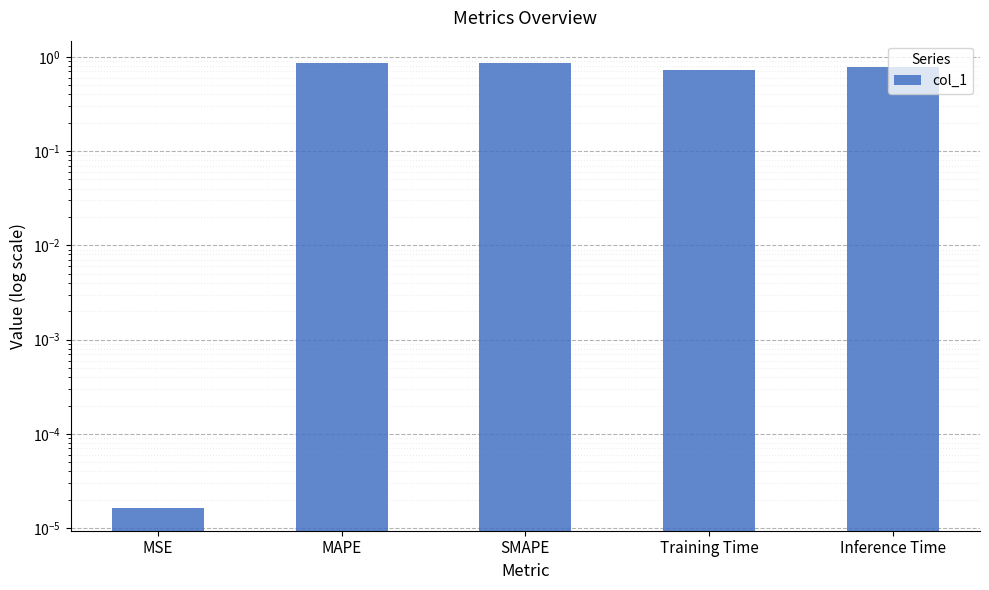

What is the approximate value at MAPE?

0.9